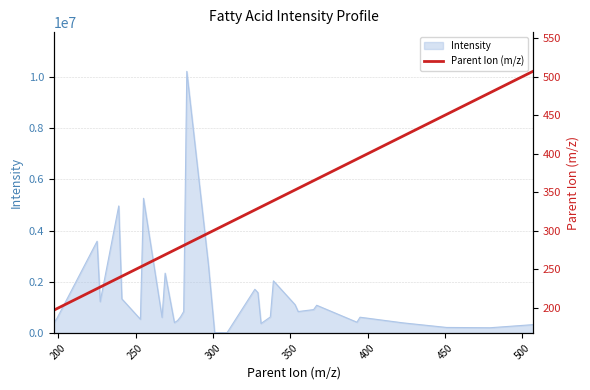

What is the difference between the second highest and second lowest values?

280